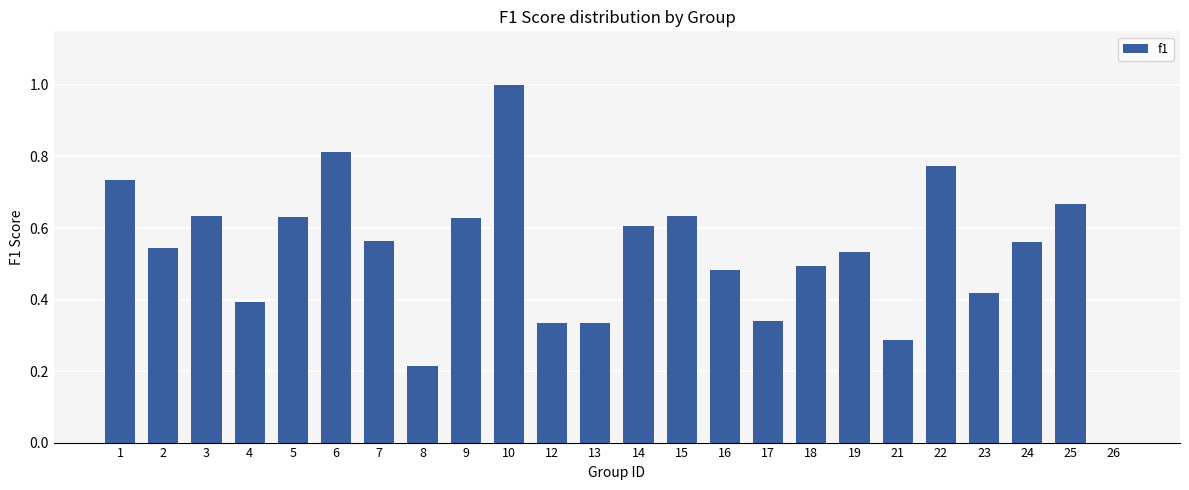

How many data points does each series have?

24